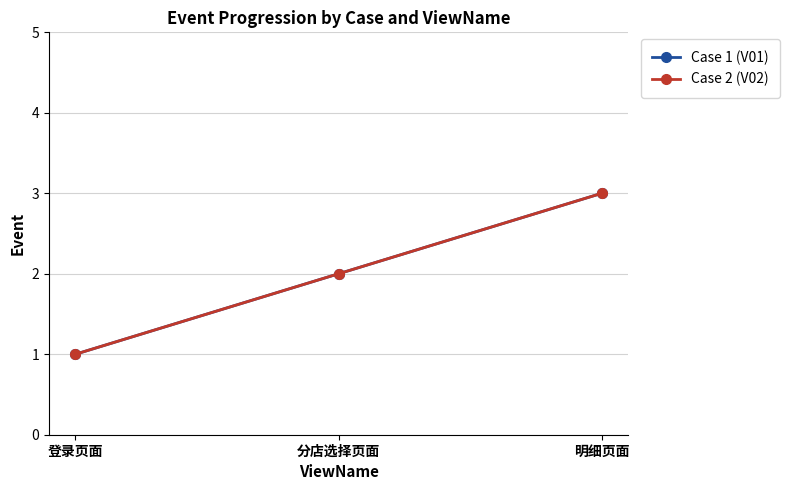

At how many categories does at least one series exceed 2?

1